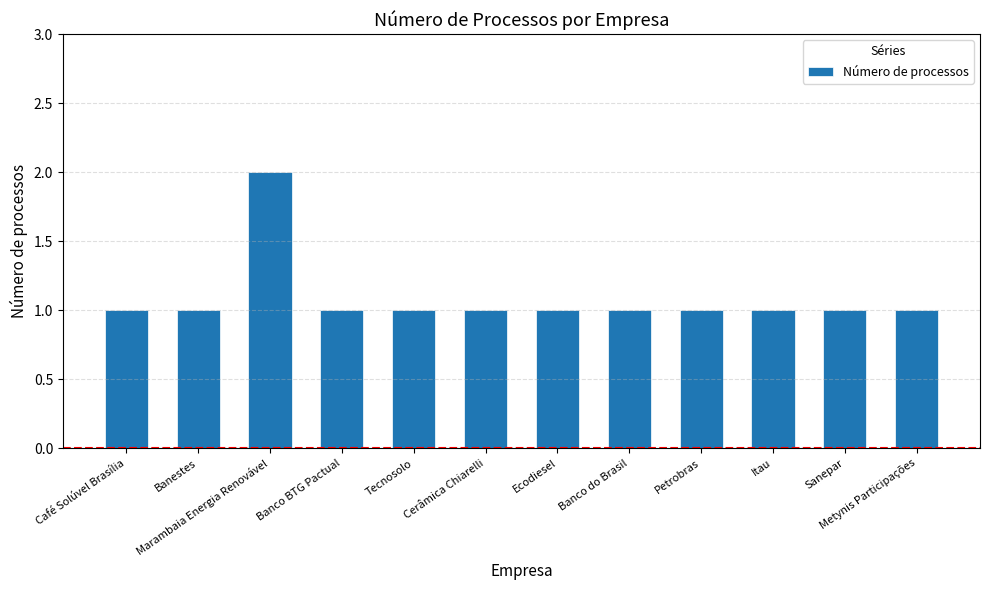

Approximately how many times larger is the value at Banestes compared to Ecodiesel?

1.0